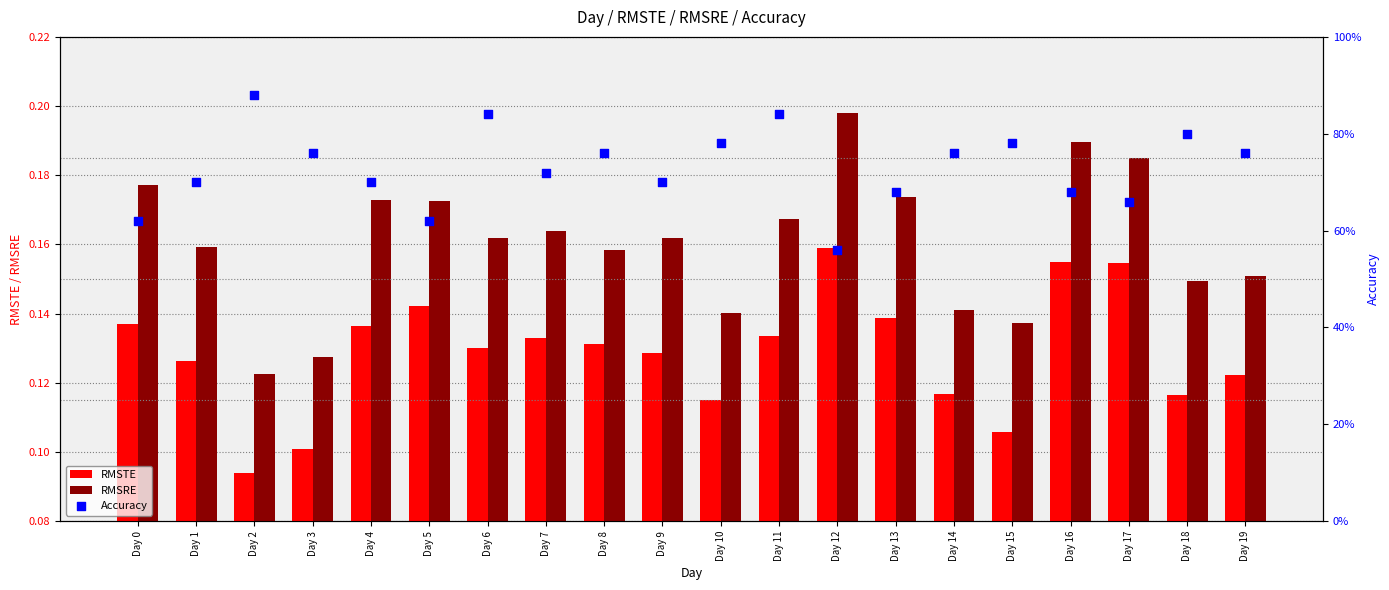

What is the total value across all series at Day 4?

1.0